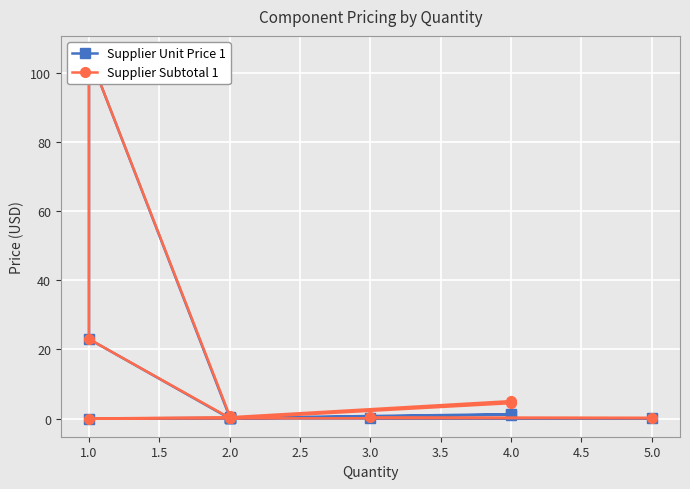

Reading left to right, list all the values displayed in this chart.

Supplier Unit Price 1: 0.1	0.0	0.0	0.2	1.3	1.1	0.0	0.0	0.0	23.0	105.5	0.4
Supplier Subtotal 1: 0.3	0.1	0.0	0.4	5.0	4.4	0.0	0.2	0.2	23.0	105.5	0.8